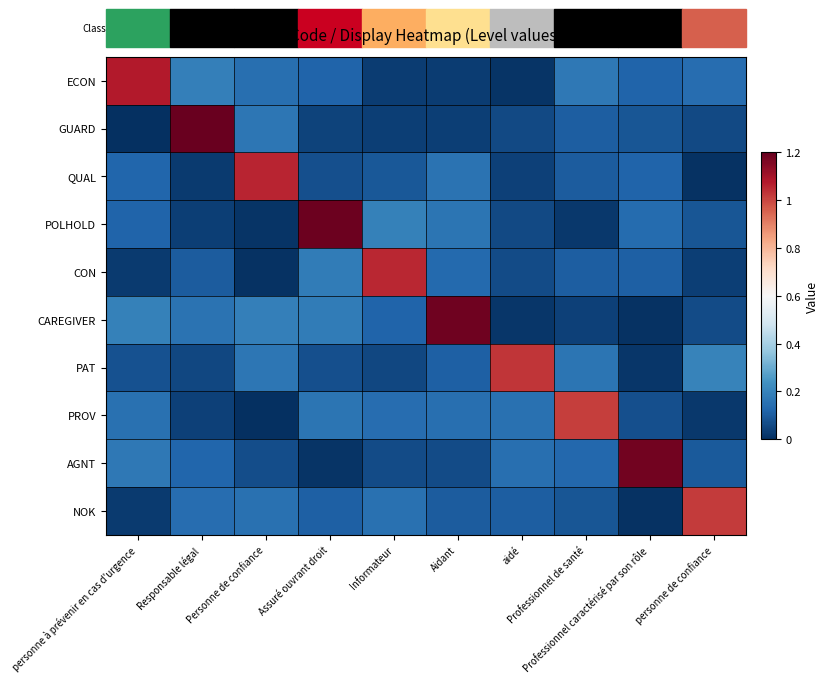

What is the spread (max minus min) of values at Assuré ouvrant droit?

1.2